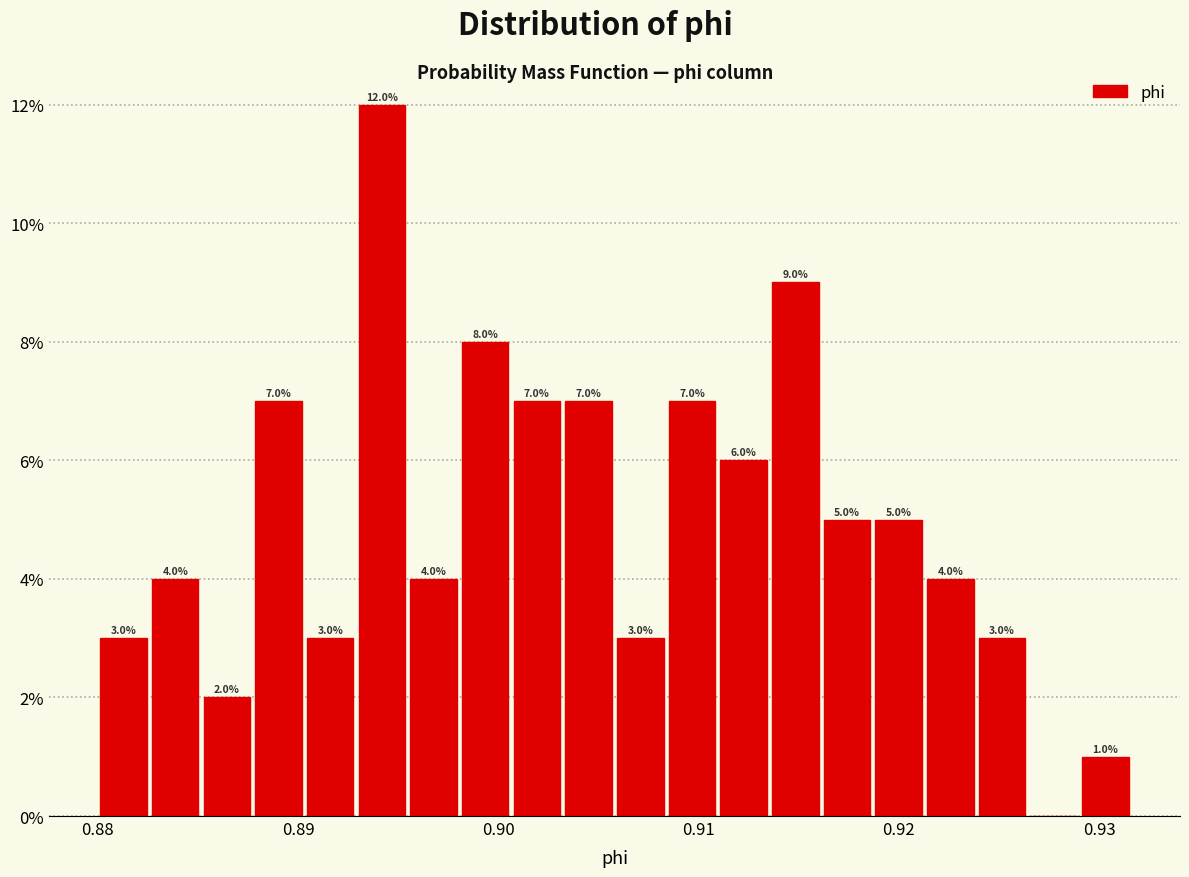

Around what value on the x-axis is the tallest bar? Give the approximate position of its centre, as read against the axis.

0.894